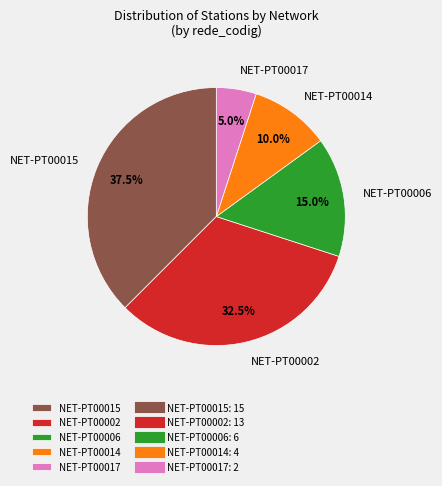

Does NET-PT00017 account for over 50% of the chart?

No